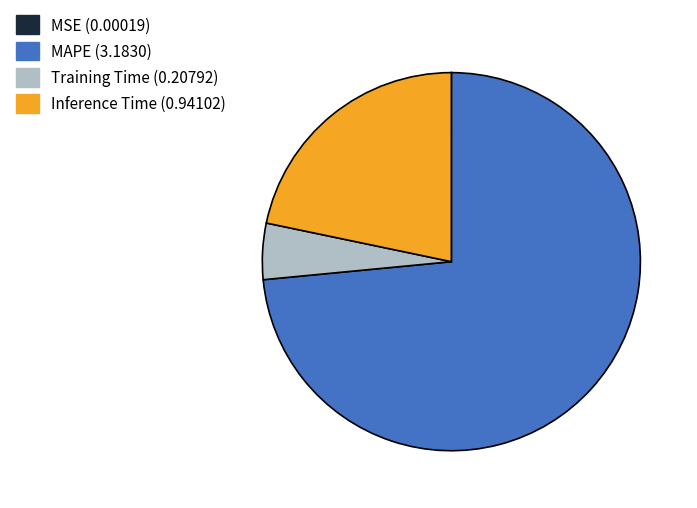

Which slice is the largest?

MAPE